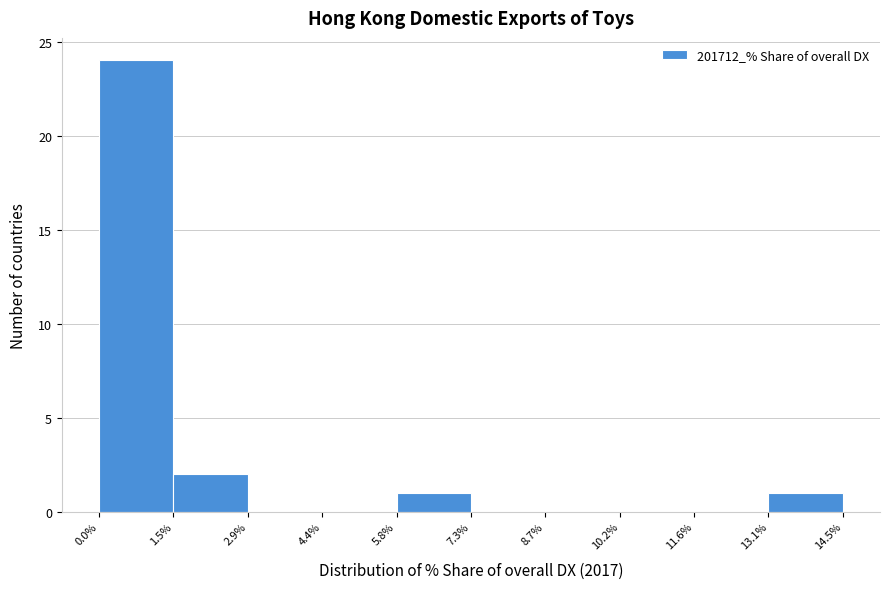

Which range on the x-axis has the tallest bar?

0.0% to 1.5%